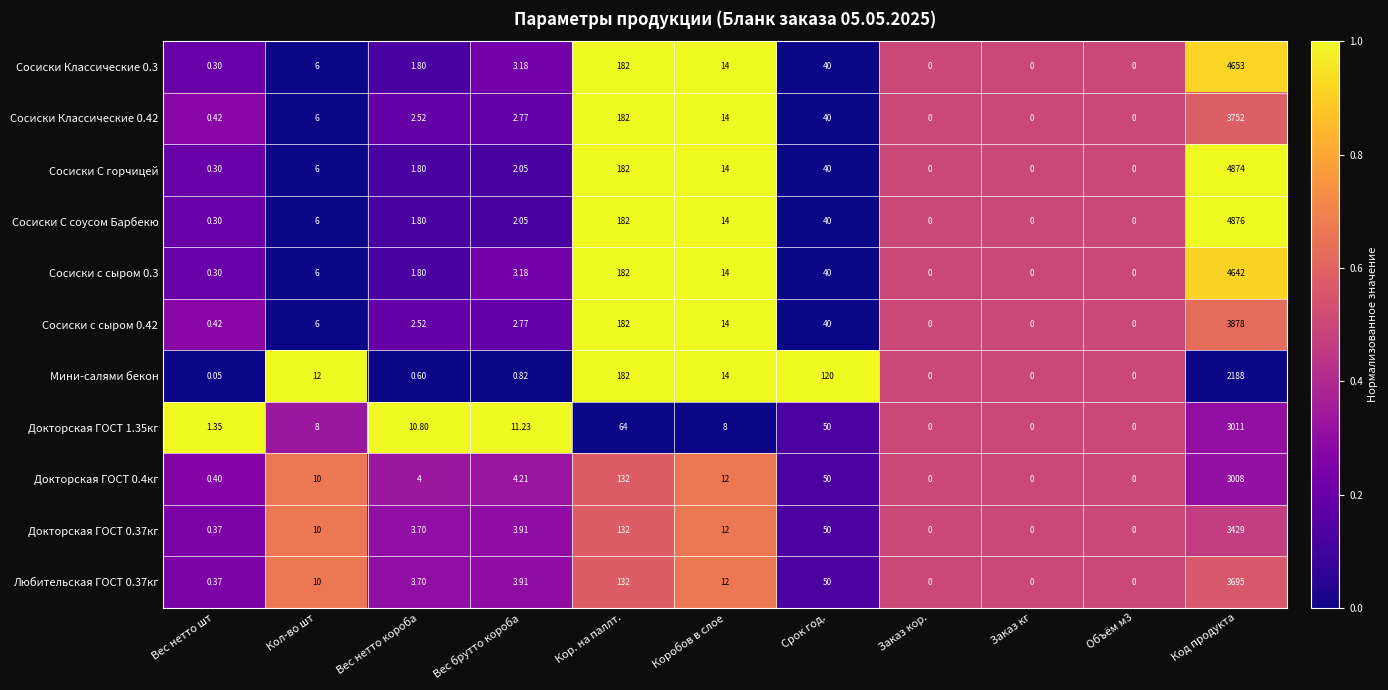

Which series changed the most between Вес нетто короба and Коробов в слое?

Мини-салями бекон